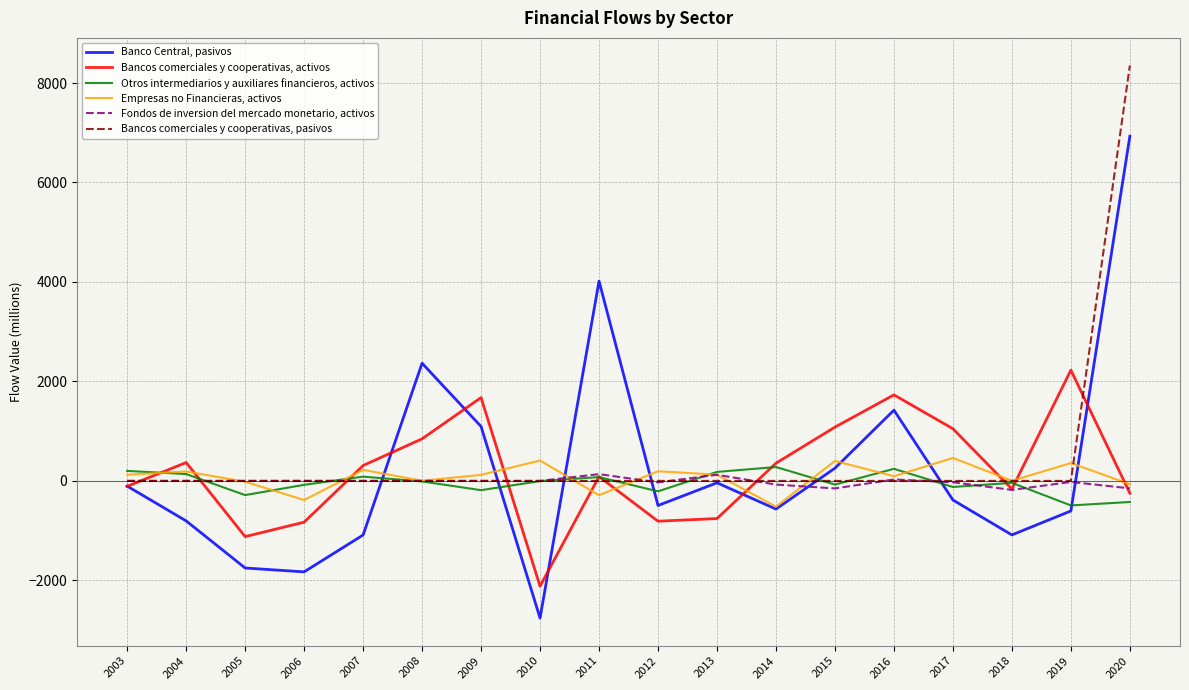

What is the minimum value shown in the chart?

-2758